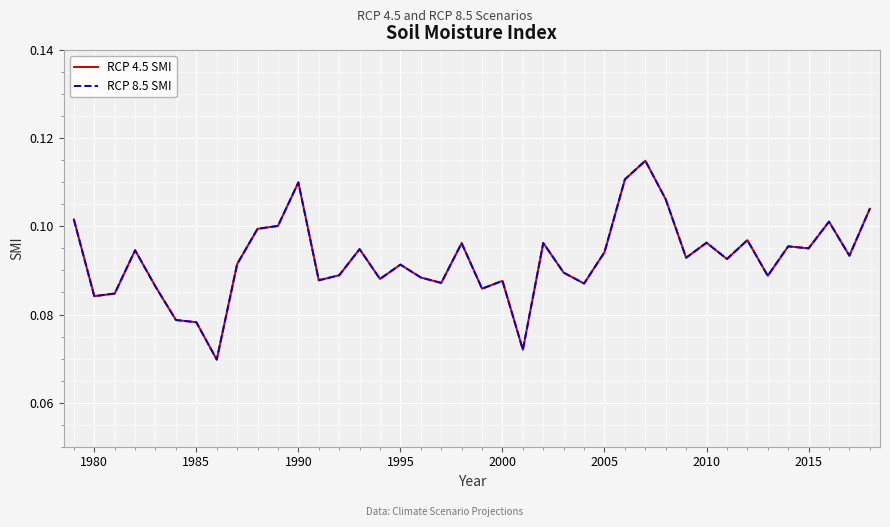

True or false: RCP 8.5 SMI and RCP 4.5 SMI intersect in this chart.

False